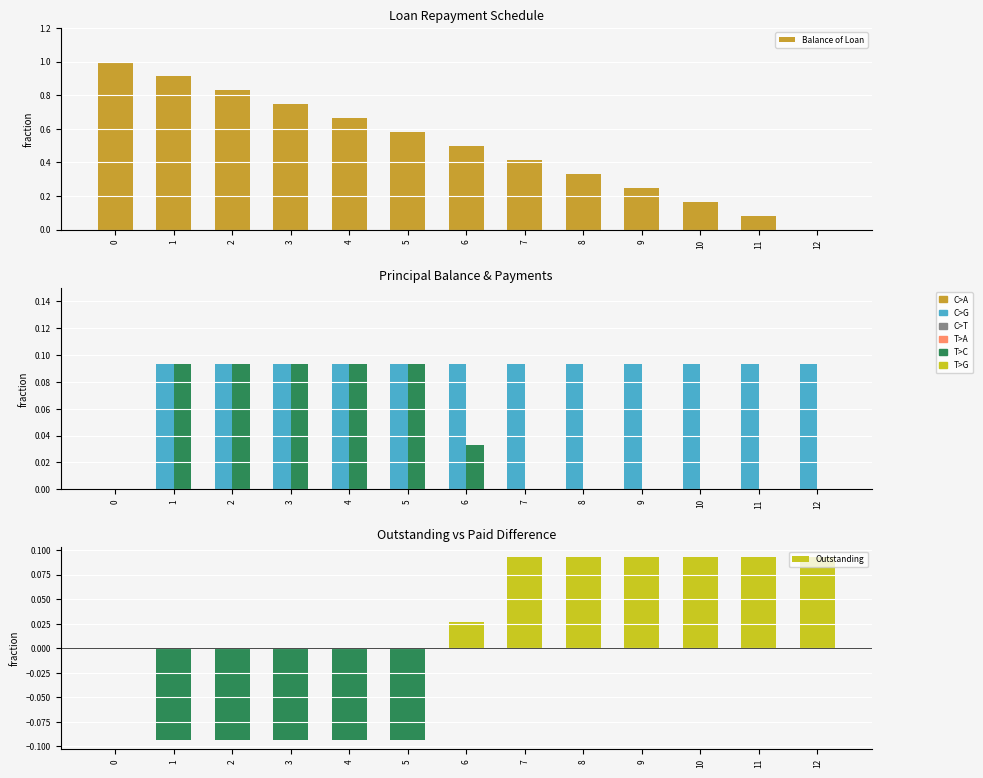

The value of Balance of Loan at 3 is 1.1. True or false?

False